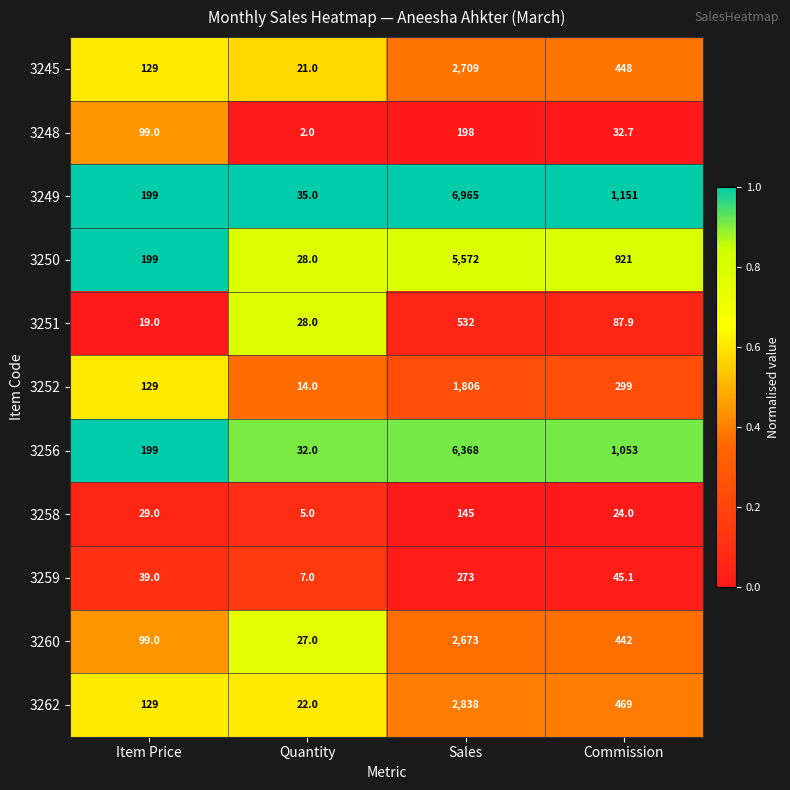

At which label is 3251 closest to 275?

Commission